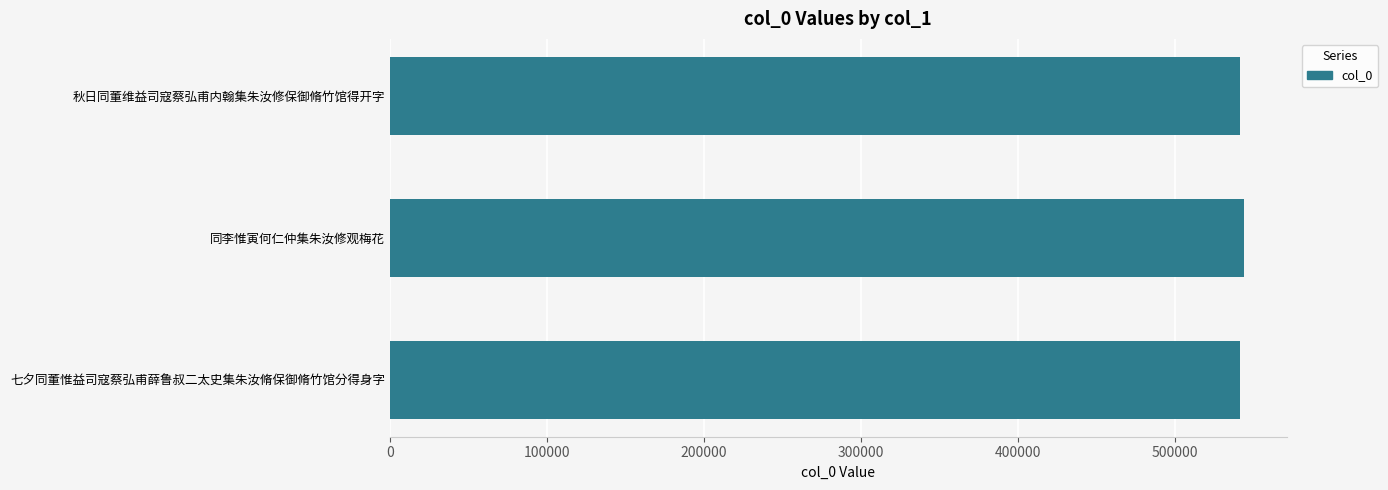

Approximately how many times larger is the value at 同李惟寅何仁仲集朱汝修观梅花 compared to 秋日同董维益司寇蔡弘甫内翰集朱汝修保御脩竹馆得开字?

1.0